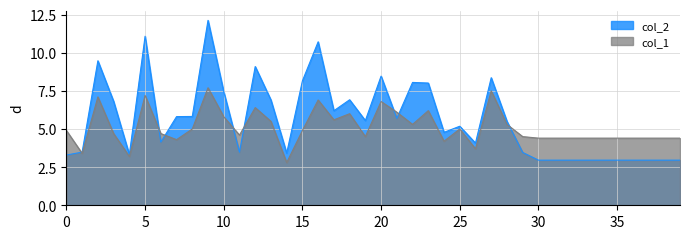

After their last crossing, which series has the higher values: col_1 or col_2?

col_1